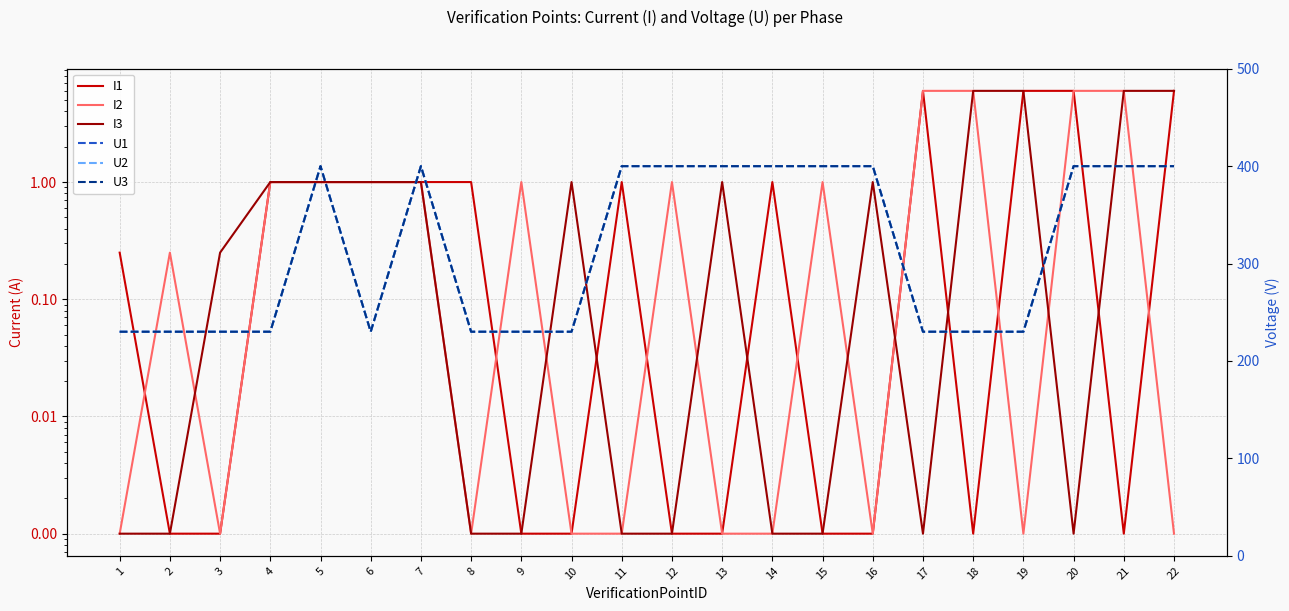

Which series has the largest range (max minus min)?

U1